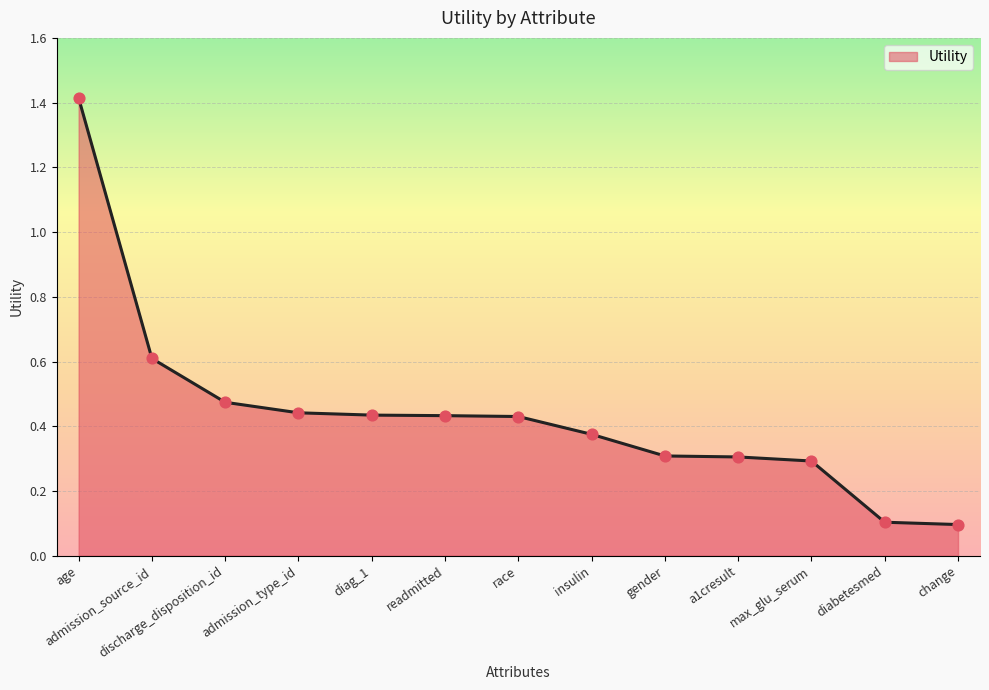

What is the change in value from age to a1cresult?

-1.1